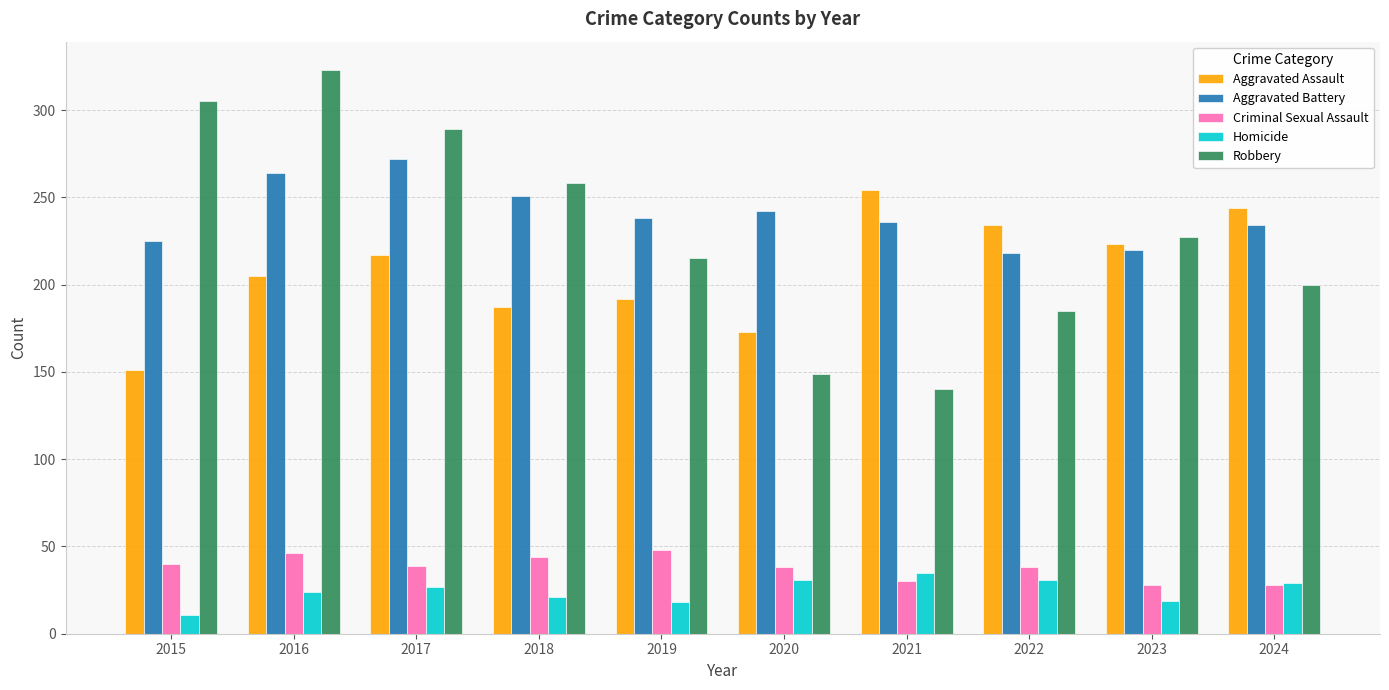

The value of Aggravated Assault at 2021 is 97. True or false?

False